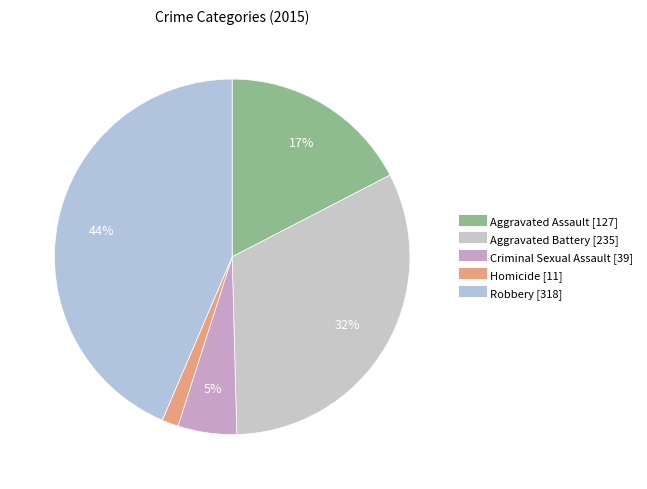

Is there a majority slice in this chart?

No